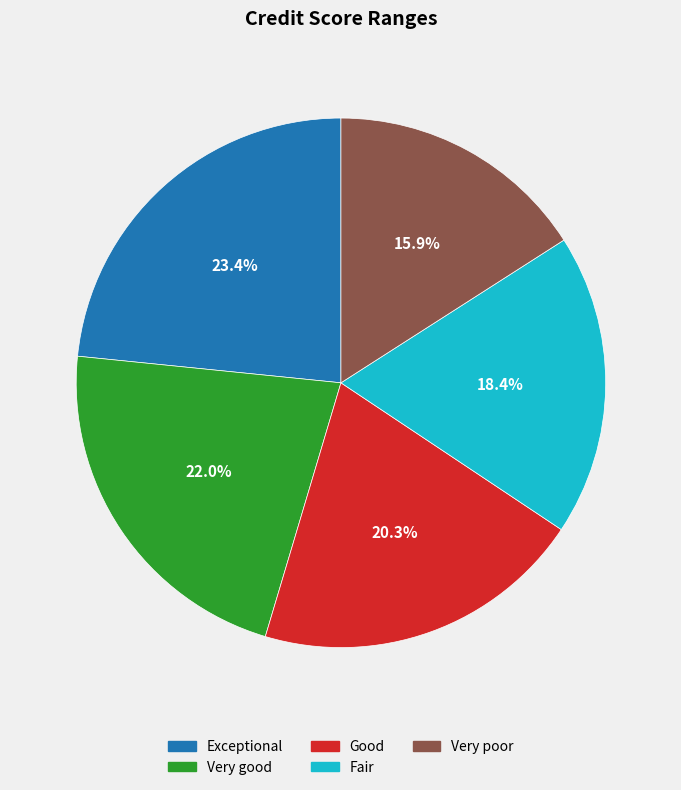

What is the smallest slice in the pie chart?

Very poor